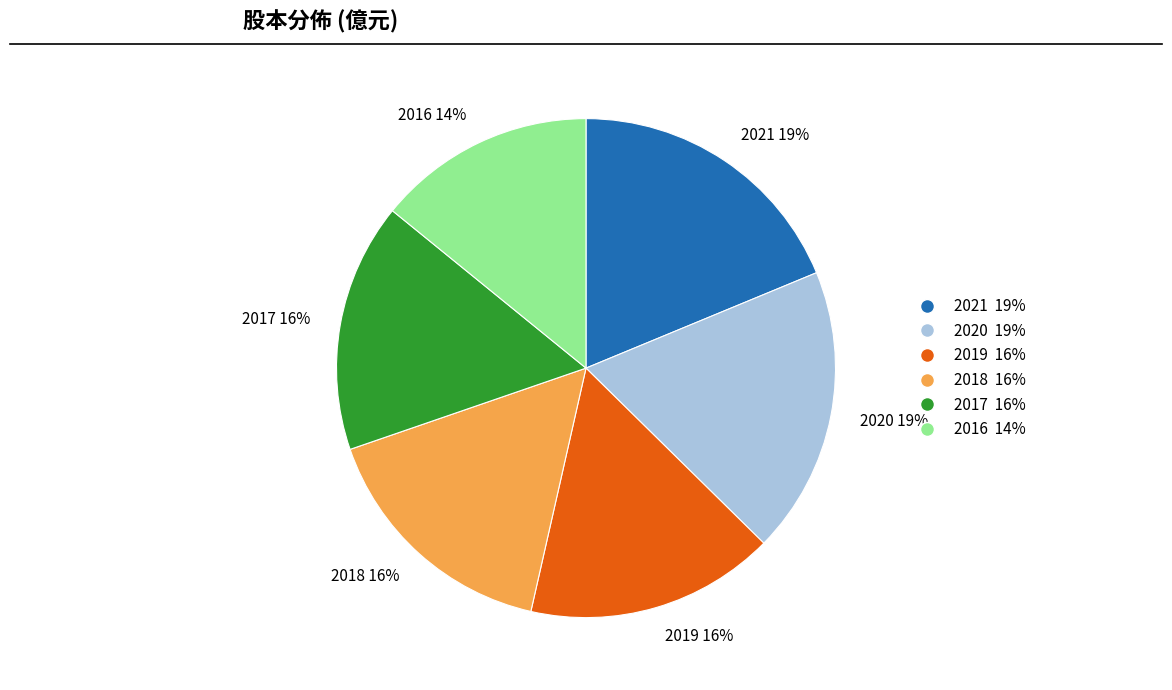

Is 2019 16% the majority of the pie?

No